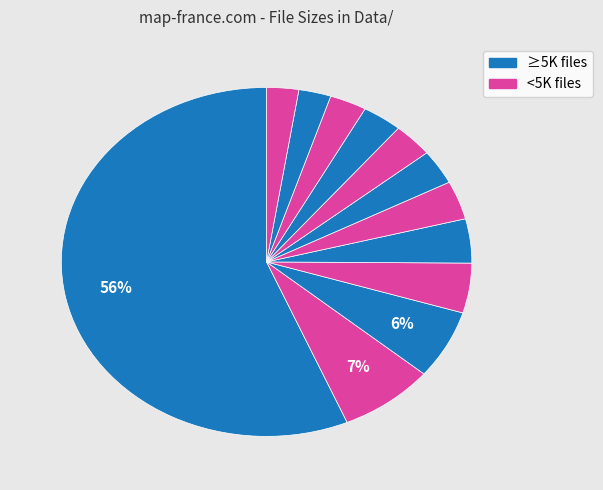

How many segments does this pie chart have?

12